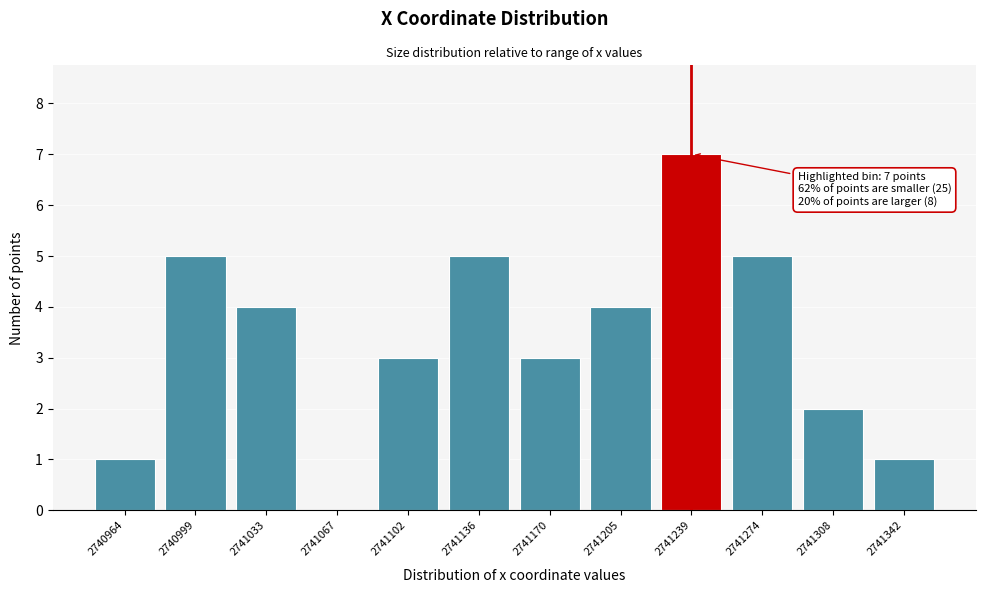

Reading left to right, extract all data points from this chart.

2740964=1	2740999=5	2741033=4	2741067=0	2741102=3	2741136=5	2741170=3	2741205=4	2741239=7	2741274=5	2741308=2	2741342=1